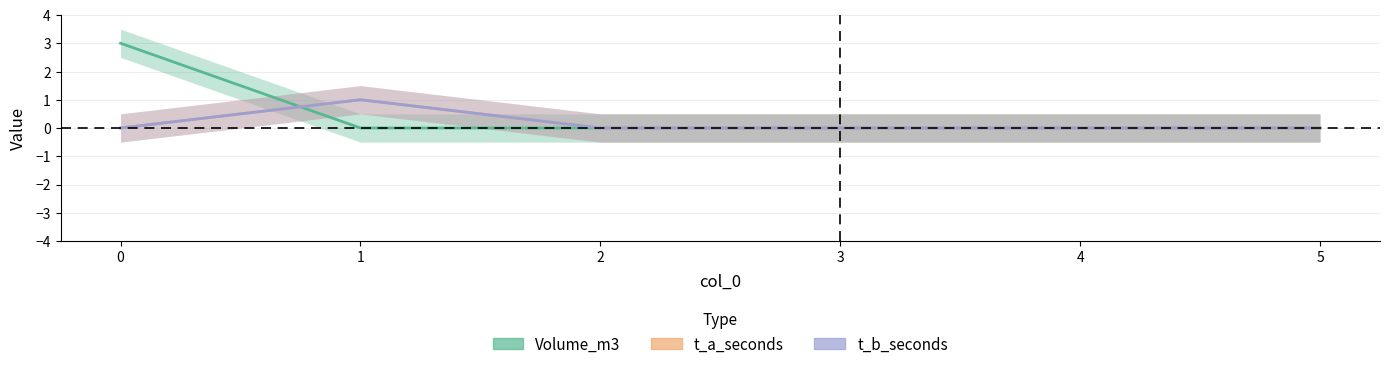

At how many categories does at least one series exceed 0?

2